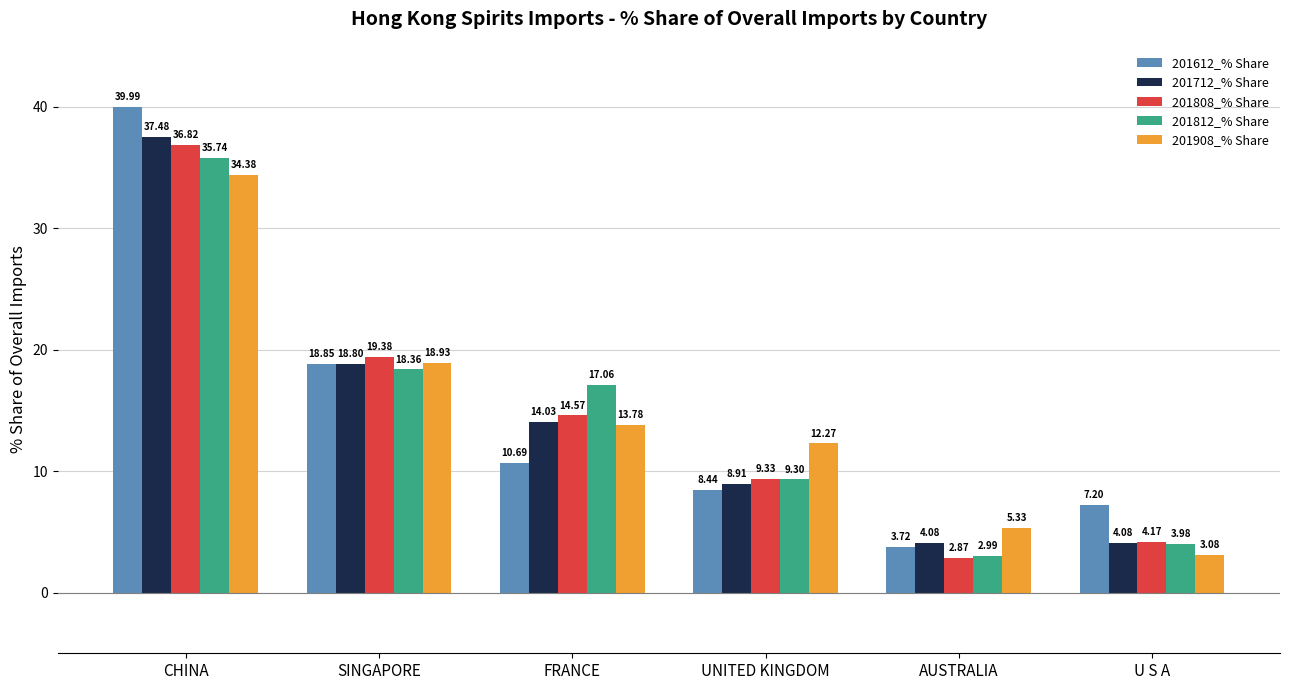

Rank the series at AUSTRALIA from lowest to highest value.

201808_% Share, 201812_% Share, 201612_% Share, 201712_% Share, 201908_% Share